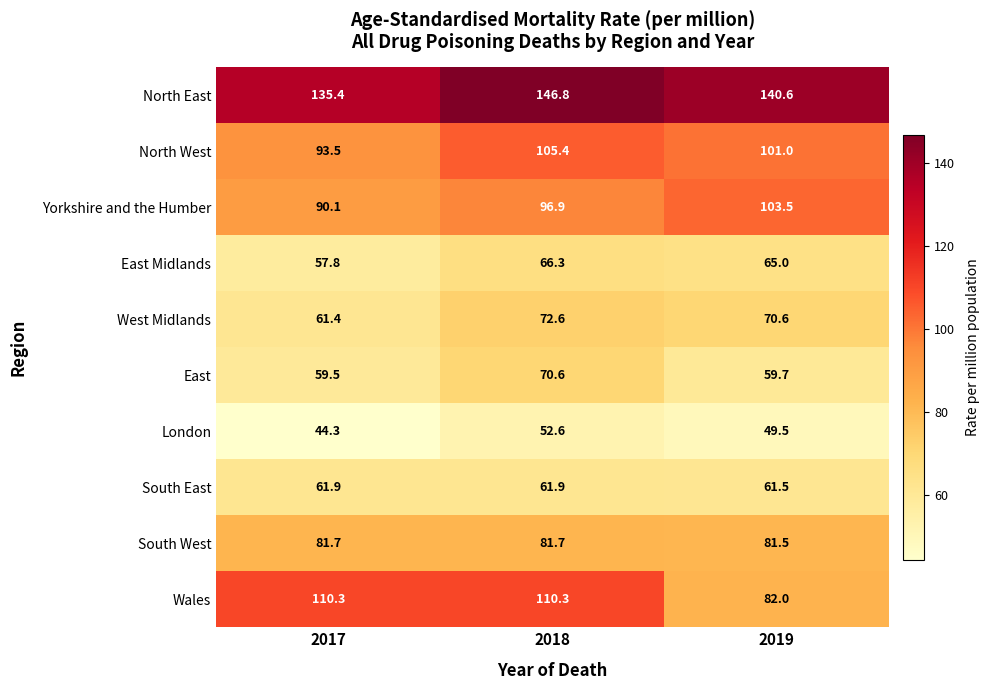

At which category does the chart reach its peak across all series?

2018